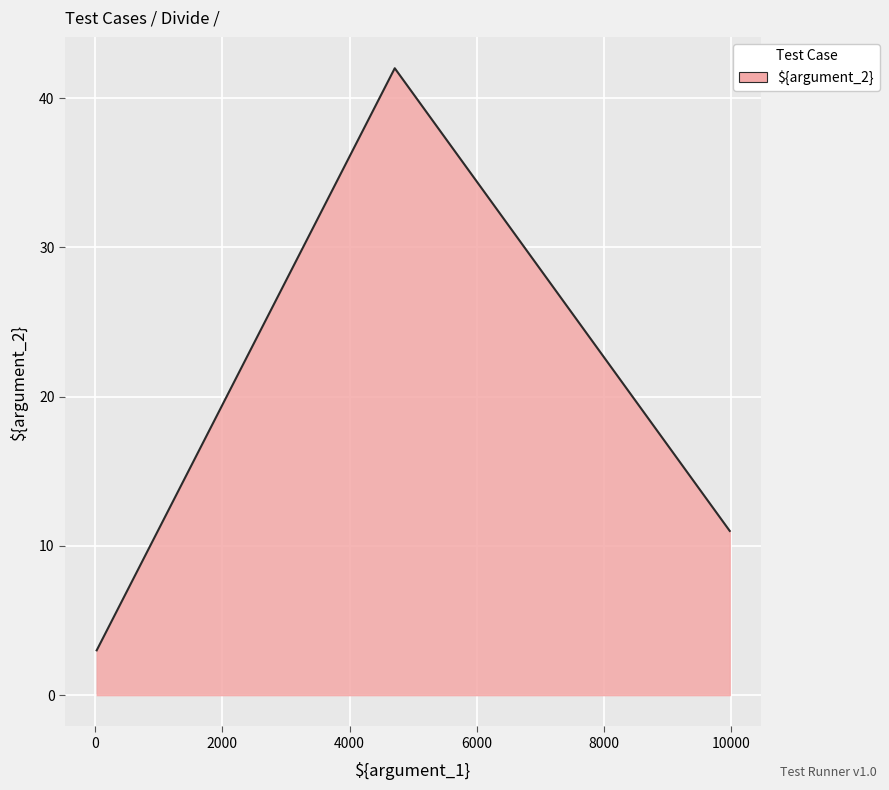

Where is the data nearest to the value 22?

9981